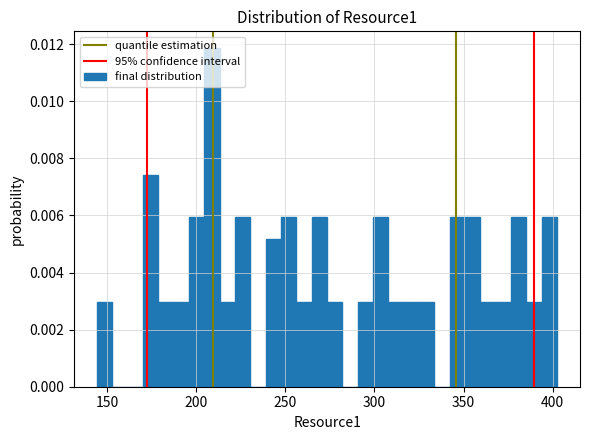

Read against the x-axis, roughly where is the centre of the tallest bar?

210